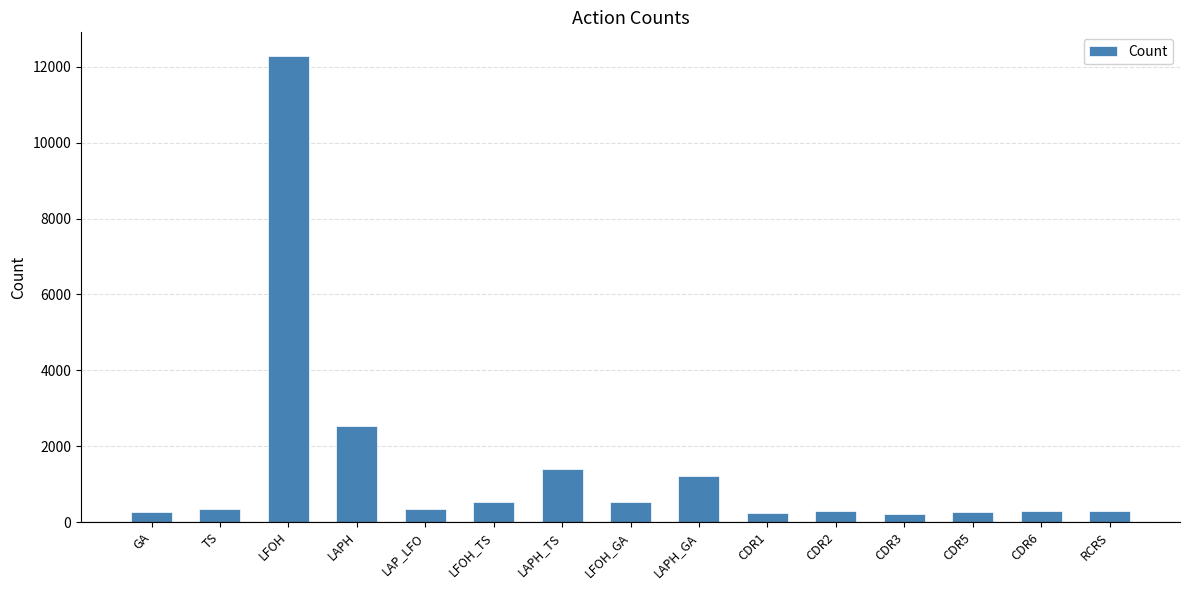

Are the bars grouped side by side (vs. stacked)?

No